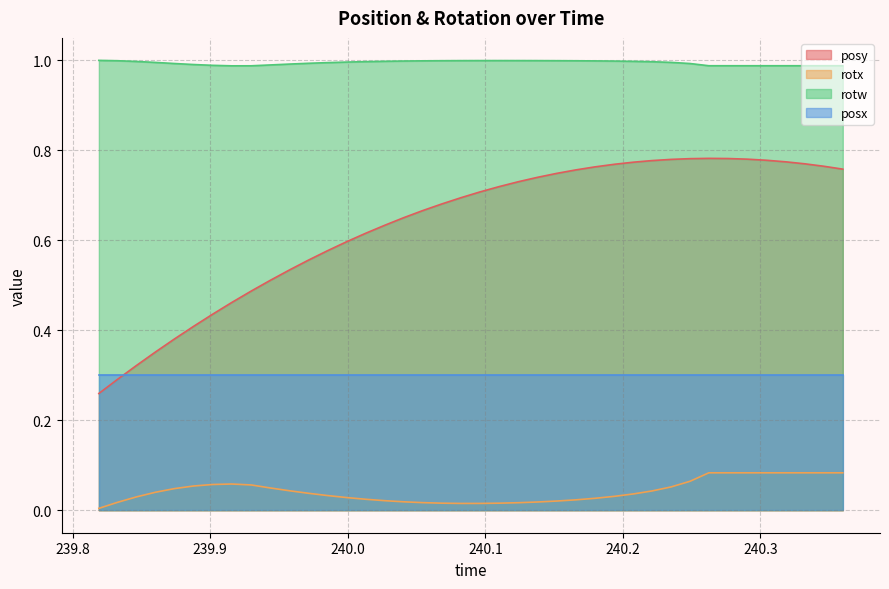

Which series has the largest total across all categories?

rotw